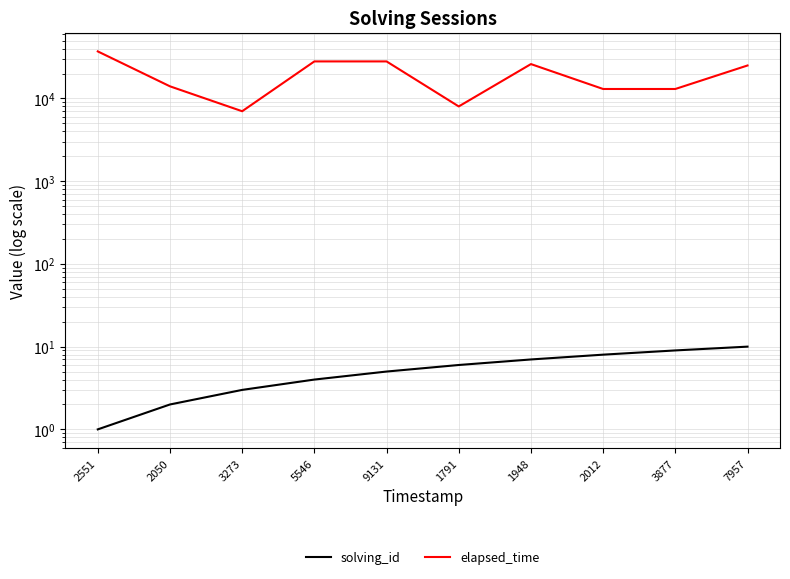

What is the sum of all elapsed_time values?

199000